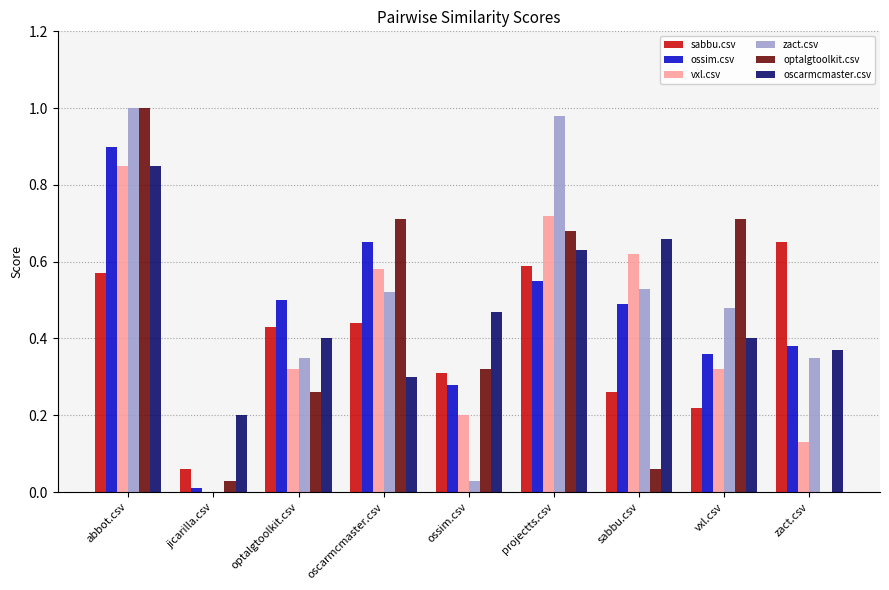

Is the value of ossim.csv at optalgtoolkit.csv greater than the value of vxl.csv at ossim.csv?

Yes